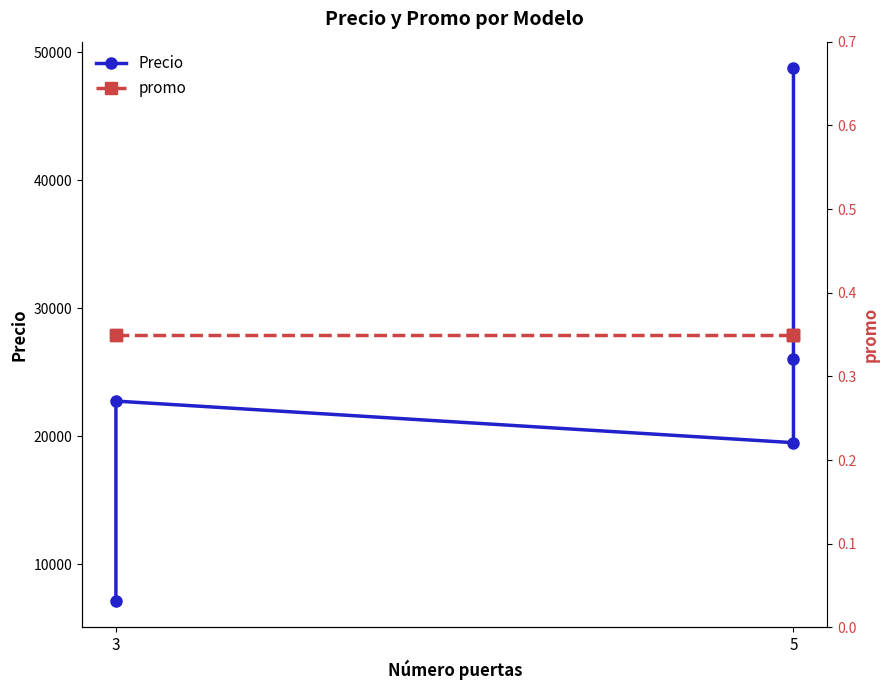

What are all the series names shown in the legend?

Precio, promo